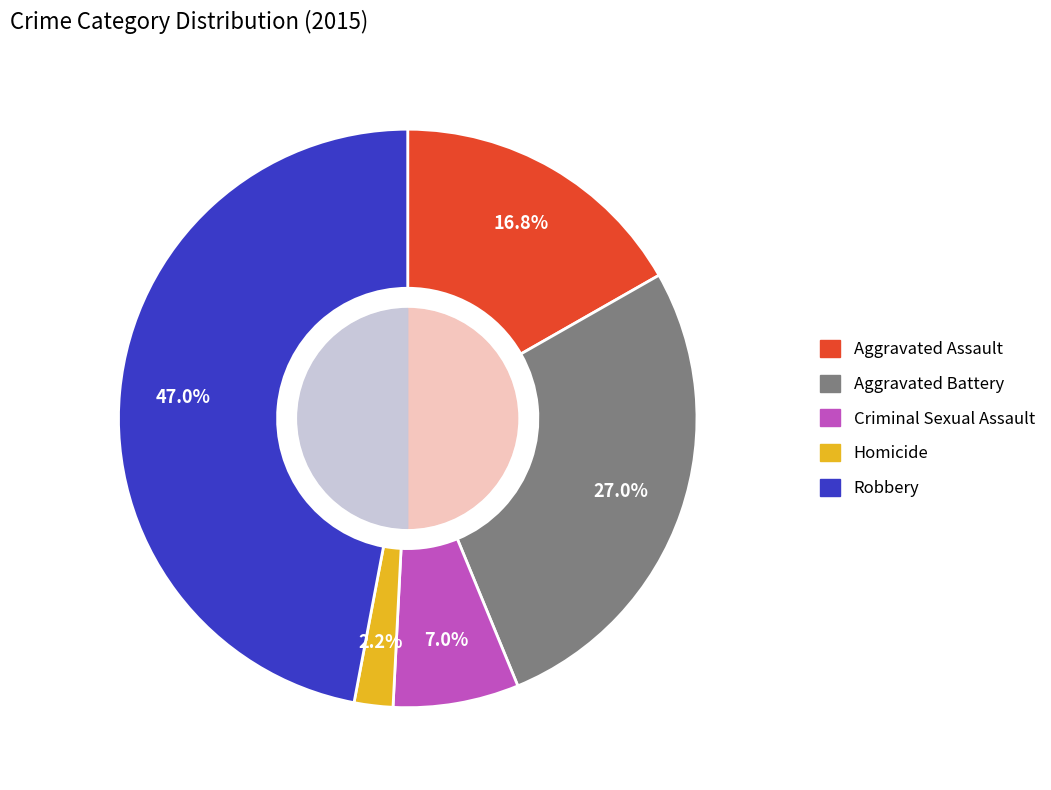

To the nearest percent, what is the average slice percentage?

20%